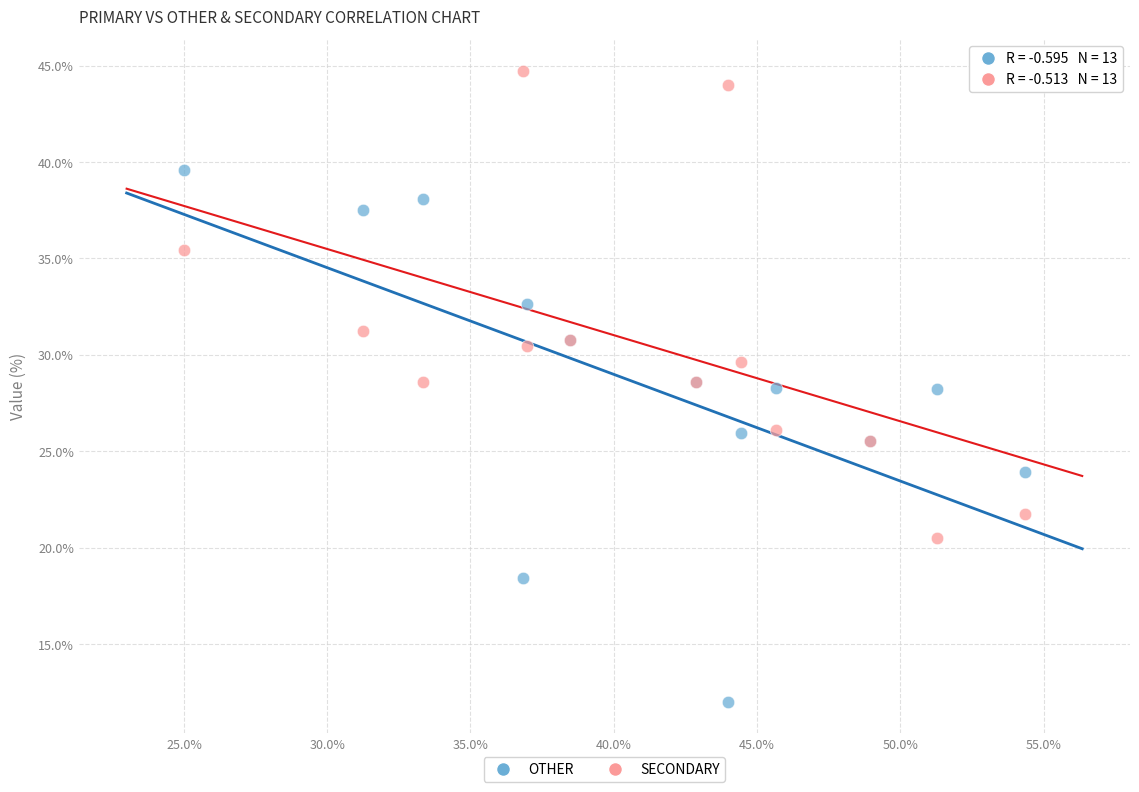

What are all the series names shown in the legend?

OTHER, SECONDARY